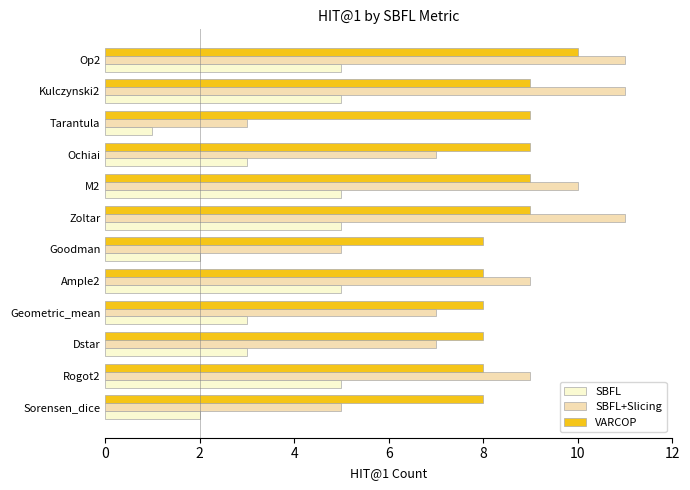

The VARCOP series shows 8 at Rogot2. True or false?

True